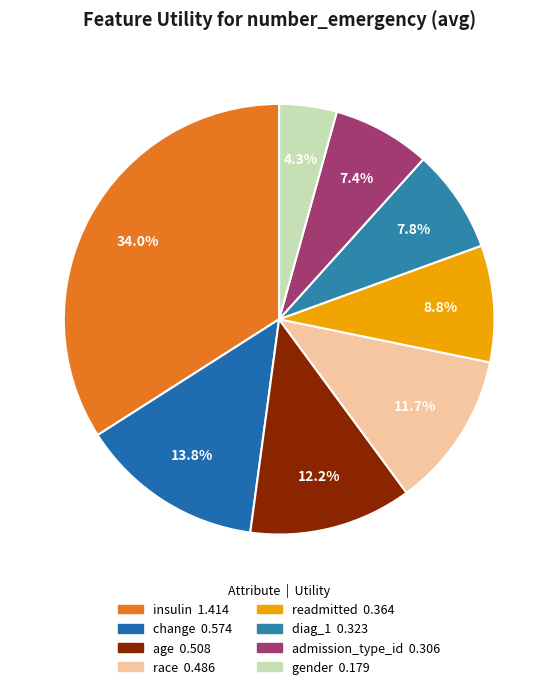

What is the total percentage of change and admission_type_id?

21.2%